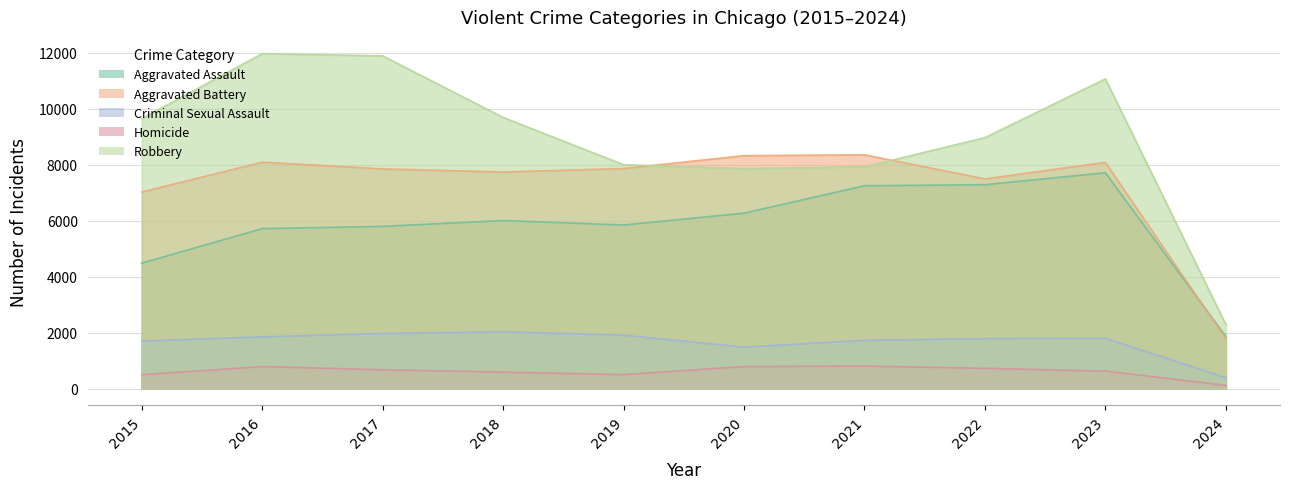

Is it true that Criminal Sexual Assault equals 1968 at 2017?

True